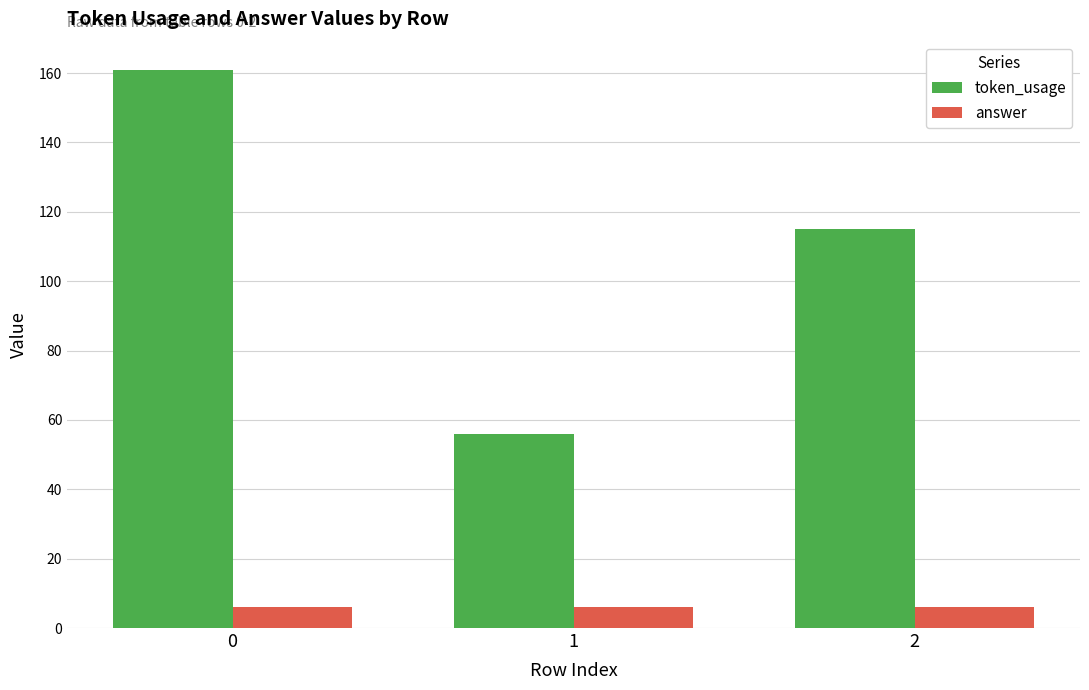

Count the token_usage values in the range 56 to 161.

3